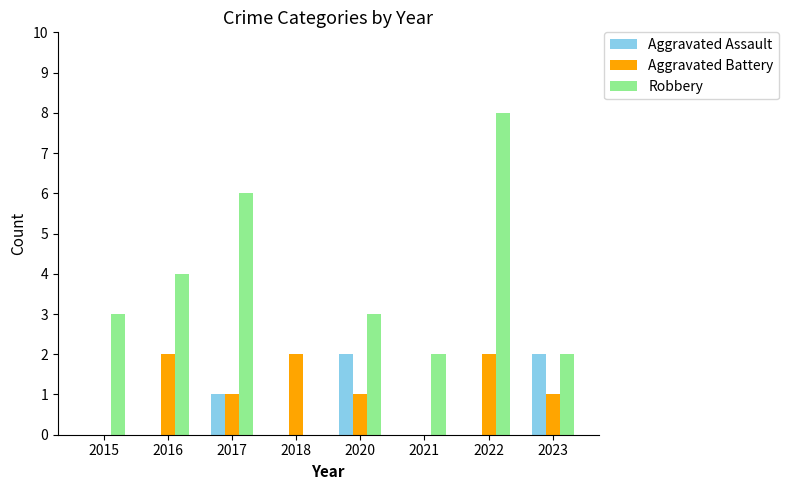

What is the sum of all Aggravated Battery values?

9